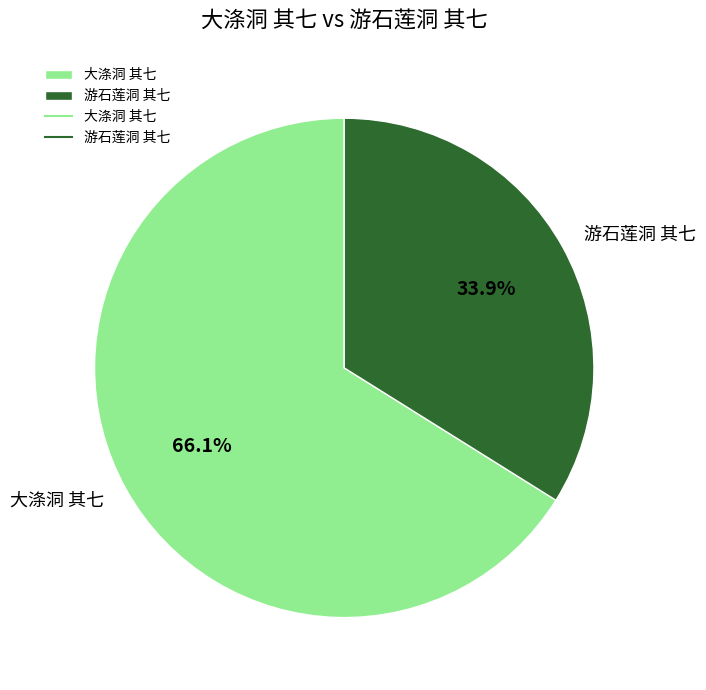

Is it true that 游石莲洞 其七 is 47% of the pie?

False